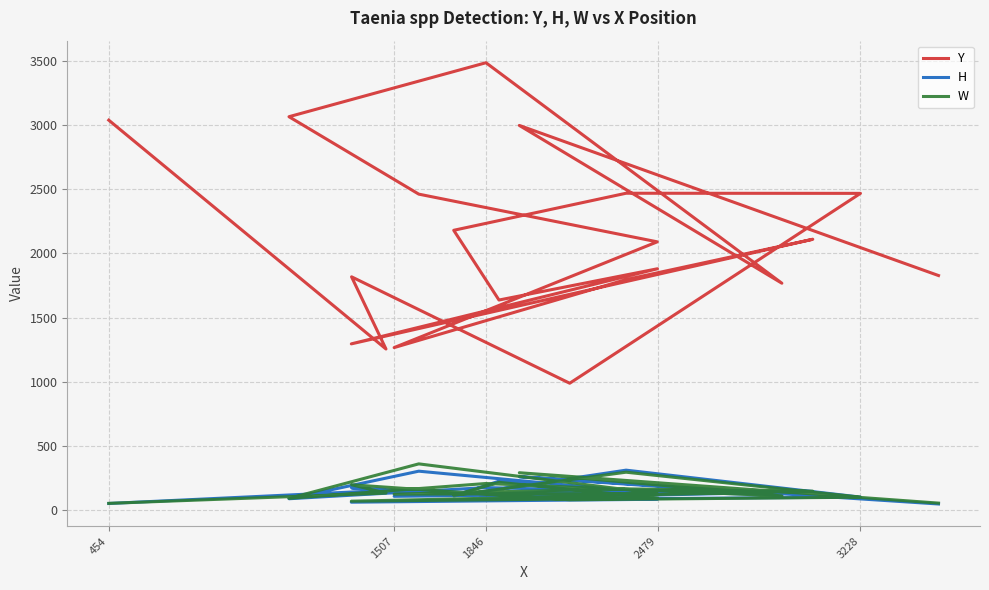

How many data points in Y are above 2091?

9